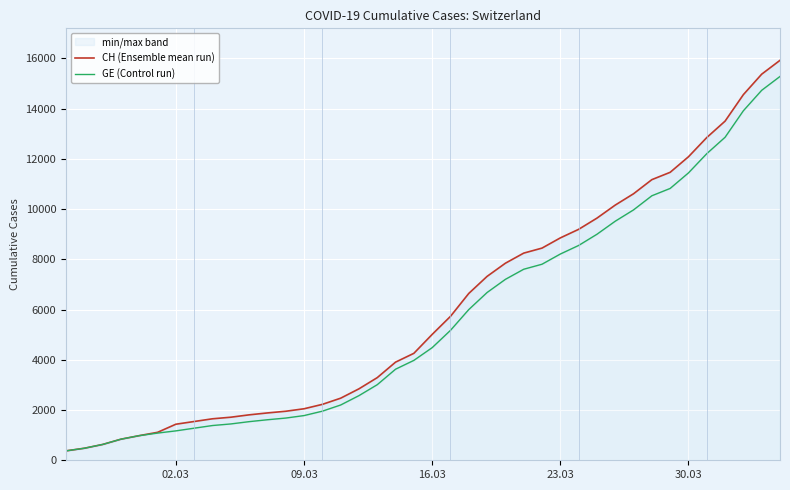

Reading left to right, what are all the values shown in this chart?

CH (Ensemble mean run): 375	479	630	840	981	1113	1436	1544	1652	1715	1809	1885	1952	2051	2226	2472	2845	3291	3908	4259	5012	5731	6644	7323	7847	8249	8449	8855	9196	9642	10162	10613	11175	11467	12086	12852	13505	14561	15375	15926
GE (Control run): 375	479	630	840	981	1083	1171	1278	1384	1447	1538	1614	1681	1780	1955	2201	2574	3010	3627	3978	4485	5174	6002	6681	7205	7607	7807	8213	8554	9000	9520	9971	10533	10825	11444	12210	12863	13919	14733	15284